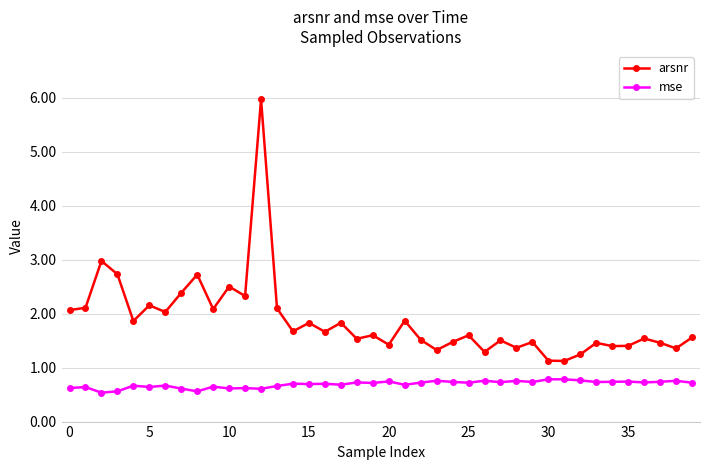

What is the average value of the arsnr series?

1.9